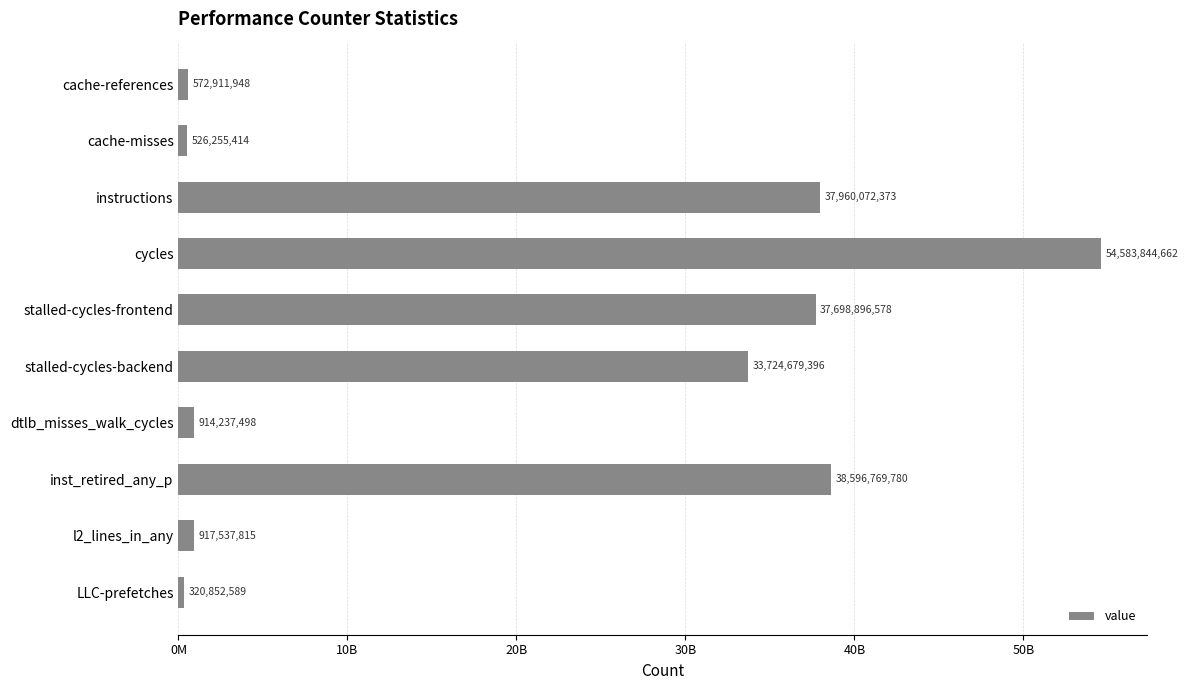

Does the chart contain any negative values?

No